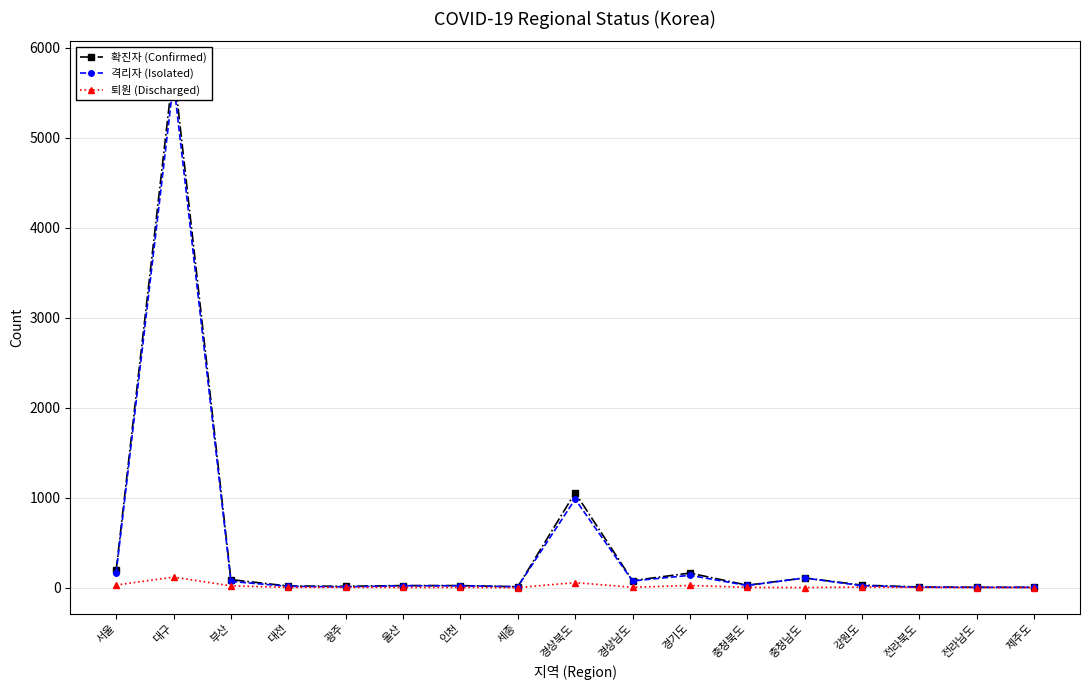

What is the difference between the second highest and second lowest values in the 확진자 (Confirmed) series?

1051